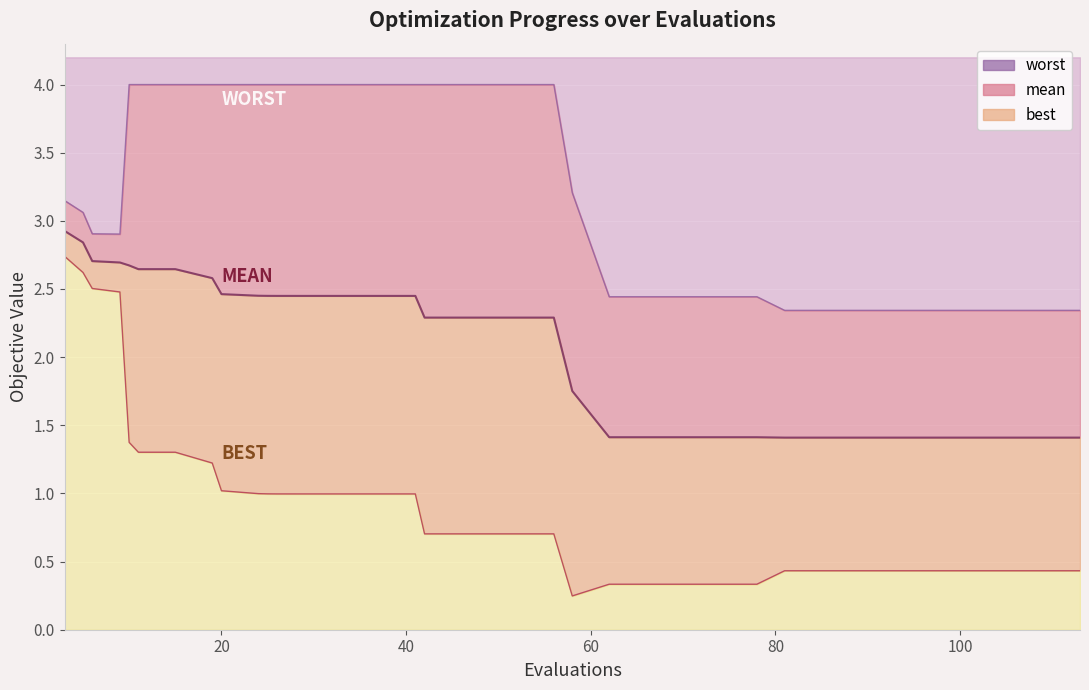

What is the difference between the maximum and minimum values in the mean series?

1.5